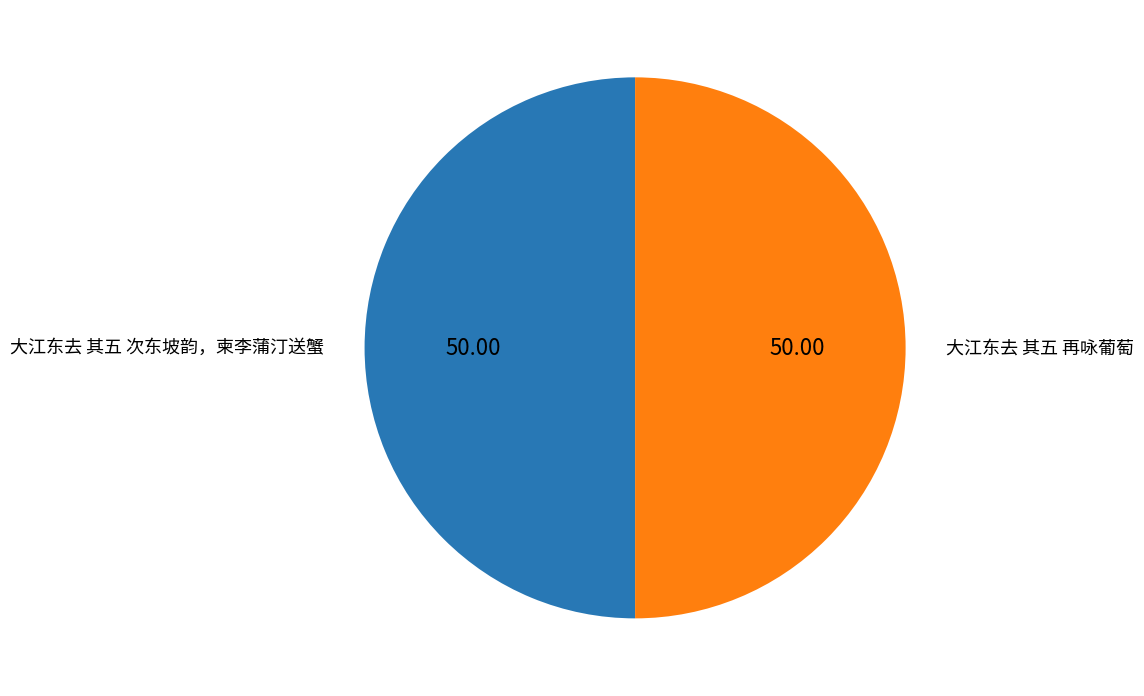

Is it true that 大江东去 其五 次东坡韵，柬李蒲汀送蟹 is 61% of the pie?

False